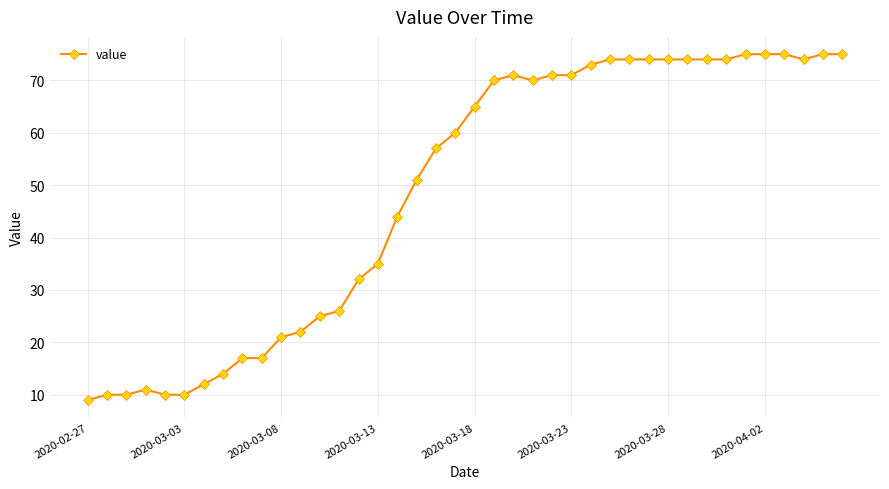

What is the difference between the second highest and second lowest values?

65